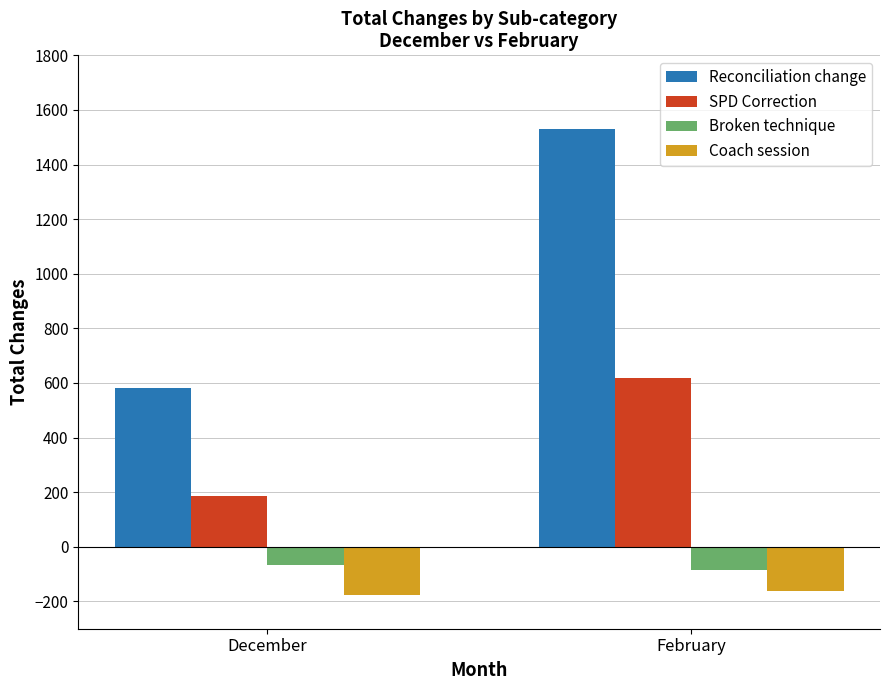

Reading right to left, transcribe all the data shown in this chart.

Reconciliation change: February=1529	December=583
SPD Correction: February=620	December=187
Broken technique: February=-84	December=-66
Coach session: February=-162	December=-176